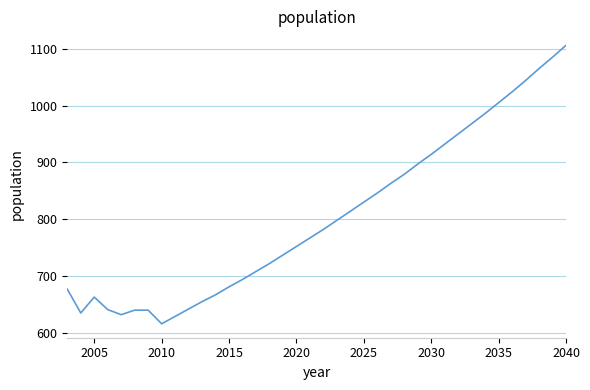

What is the maximum value shown in the chart?

1106